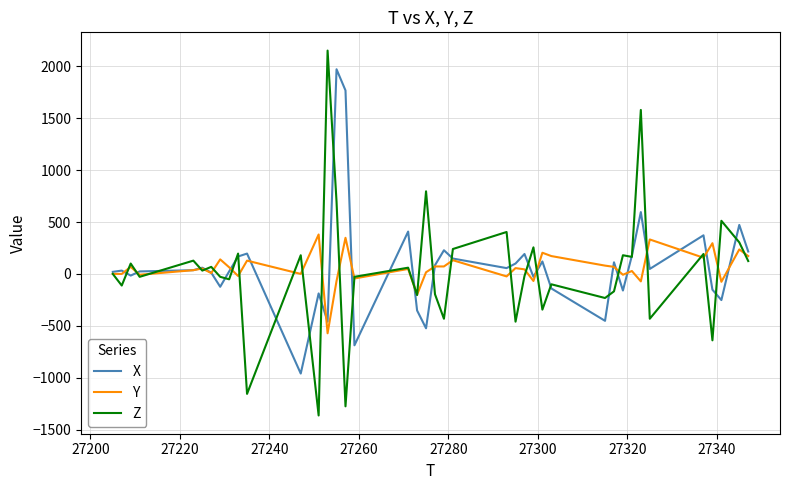

What is the maximum value for X?

1972